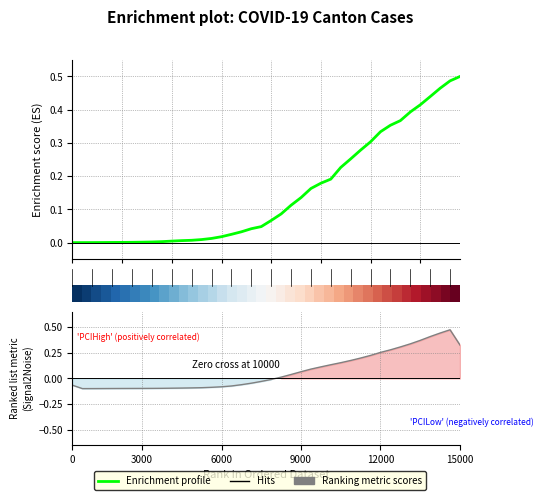

Is the value of Ranking metric scores at 15 greater than the value of Enrichment profile at 15?

No